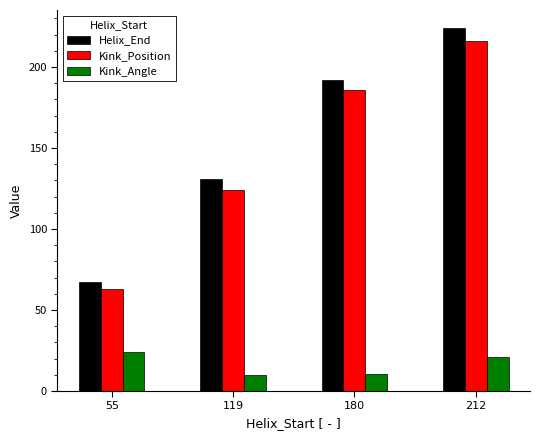

List the series in order of their peak value, lowest first.

Kink_Angle, Kink_Position, Helix_End